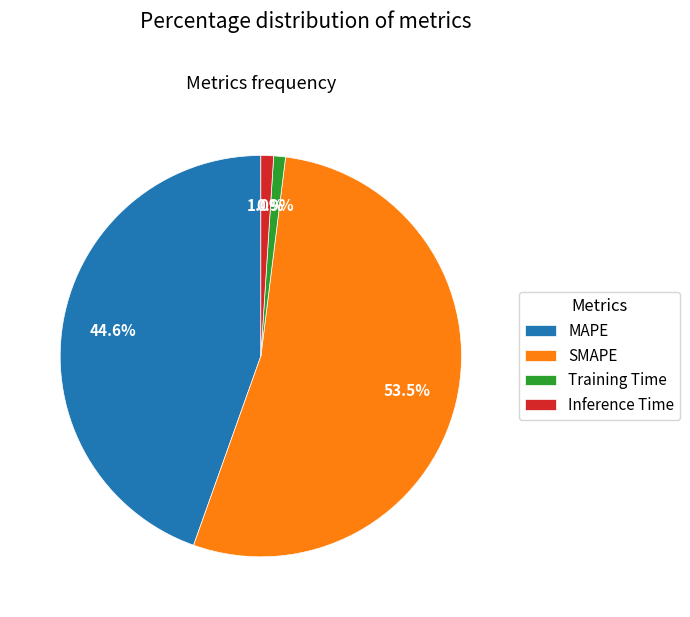

To the nearest percent, what is the difference between the largest and smallest slice percentages?

53%